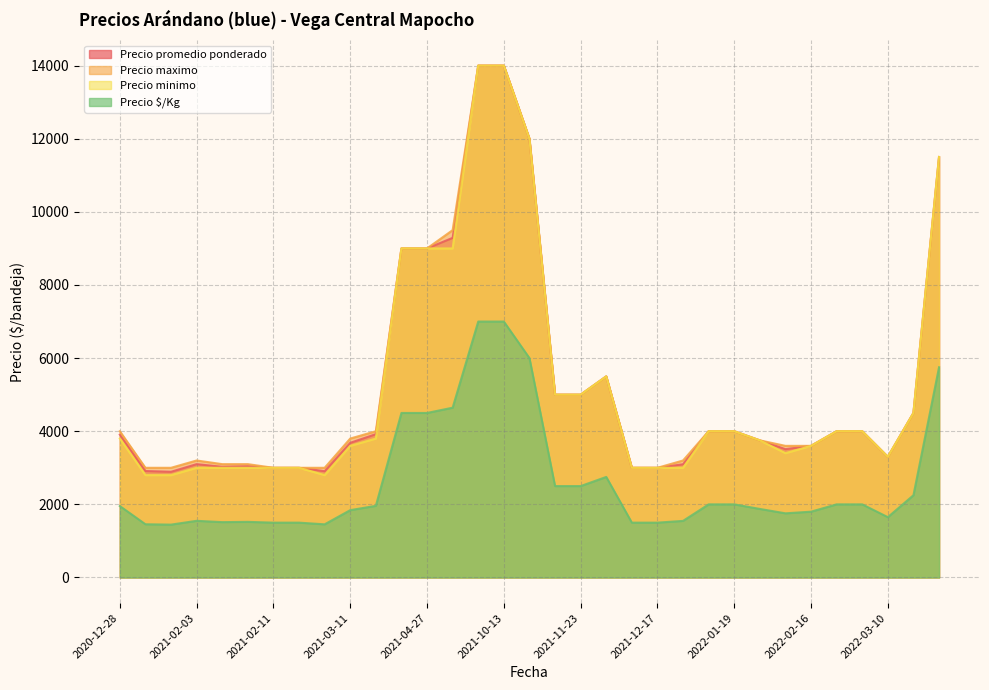

What is the total value across all series at 2022-02-16?

12600.0